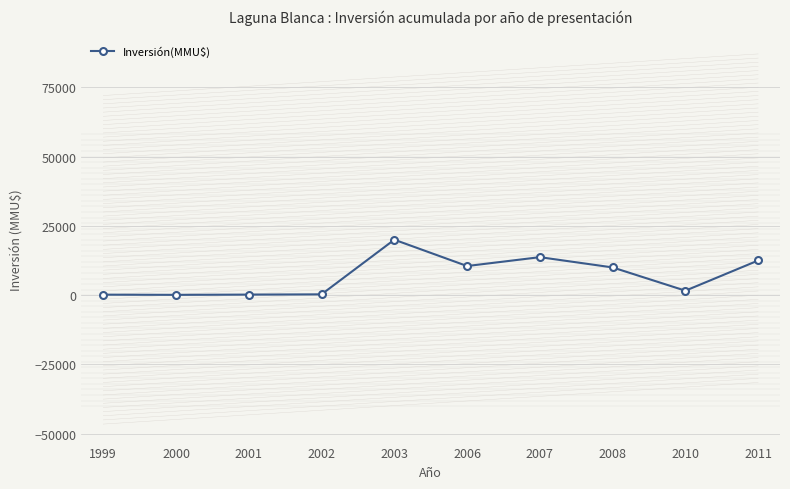

What is the greatest value displayed?

20000